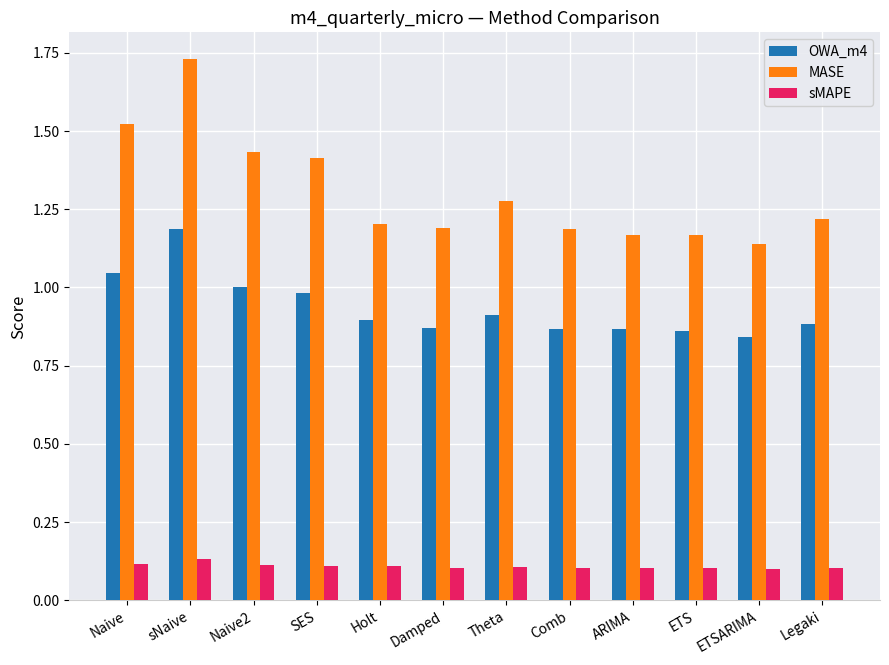

Which category has the highest value across all series?

sNaive